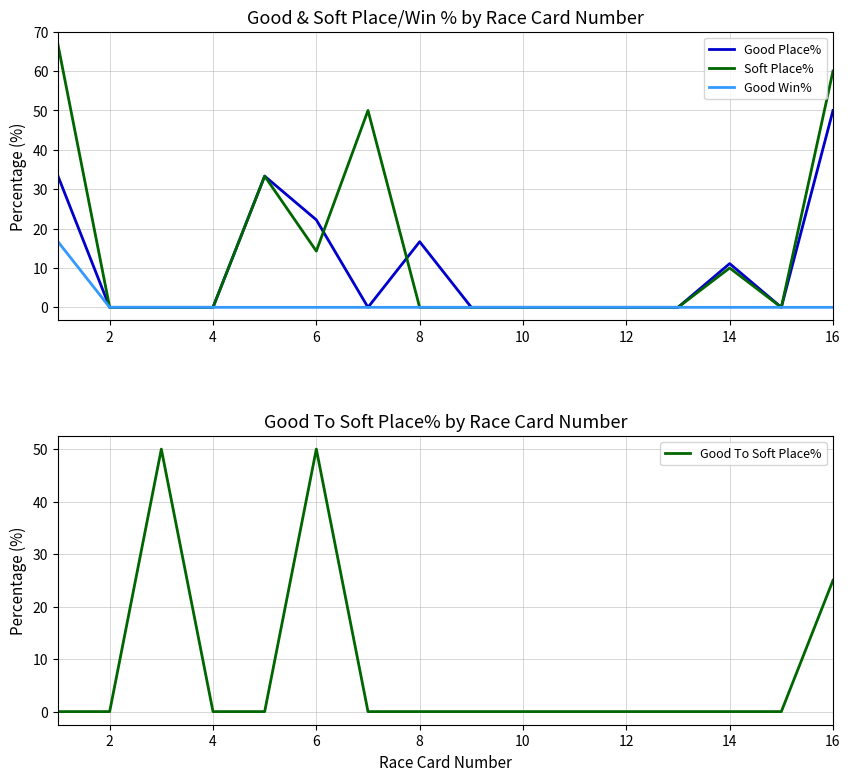

Reading left to right, list all the values displayed in this chart.

Good Place%: 33.3	0.0	0.0	0.0	33.3	22.2	0.0	16.7	0.0	0.0	0.0	0.0	0.0	11.1	0.0	50.0
Soft Place%: 66.7	0.0	0.0	0.0	33.3	14.3	50.0	0.0	0.0	0.0	0.0	0.0	0.0	10.0	0.0	60.0
Good Win%: 16.7	0.0	0.0	0.0	0.0	0.0	0.0	0.0	0.0	0.0	0.0	0.0	0.0	0.0	0.0	0.0
Good To Soft Place%: 0.0	0.0	50.0	0.0	0.0	50.0	0.0	0.0	0.0	0.0	0.0	0.0	0.0	0.0	0.0	25.0